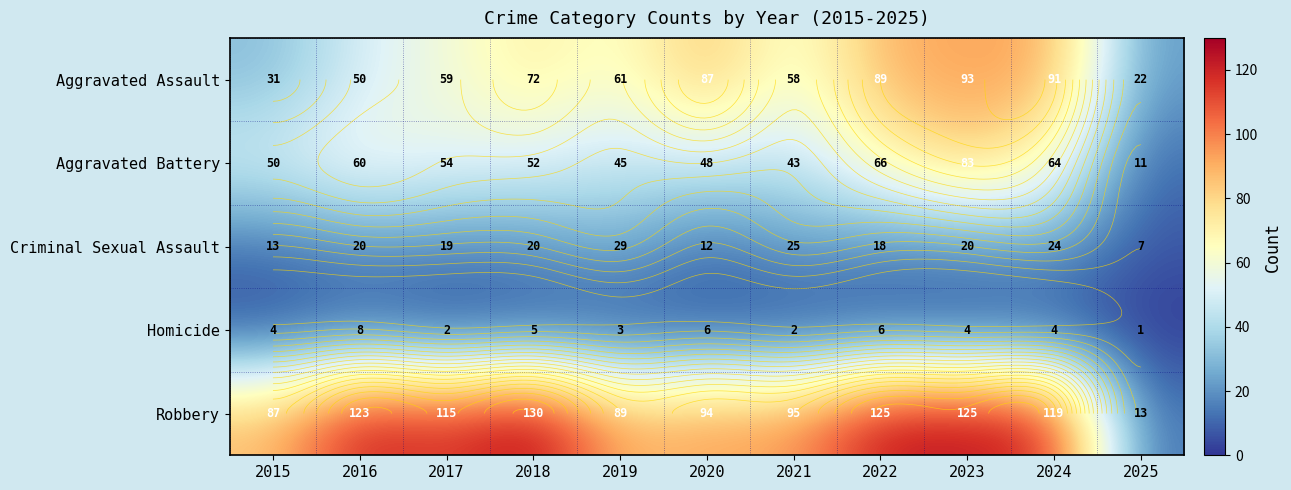

What is the lowest value of the Aggravated Battery series?

11